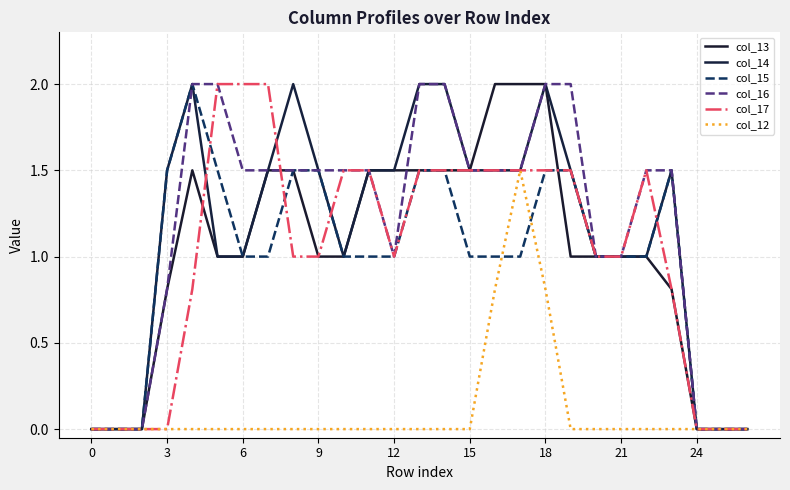

Is this an area chart (filled region under the line)?

No